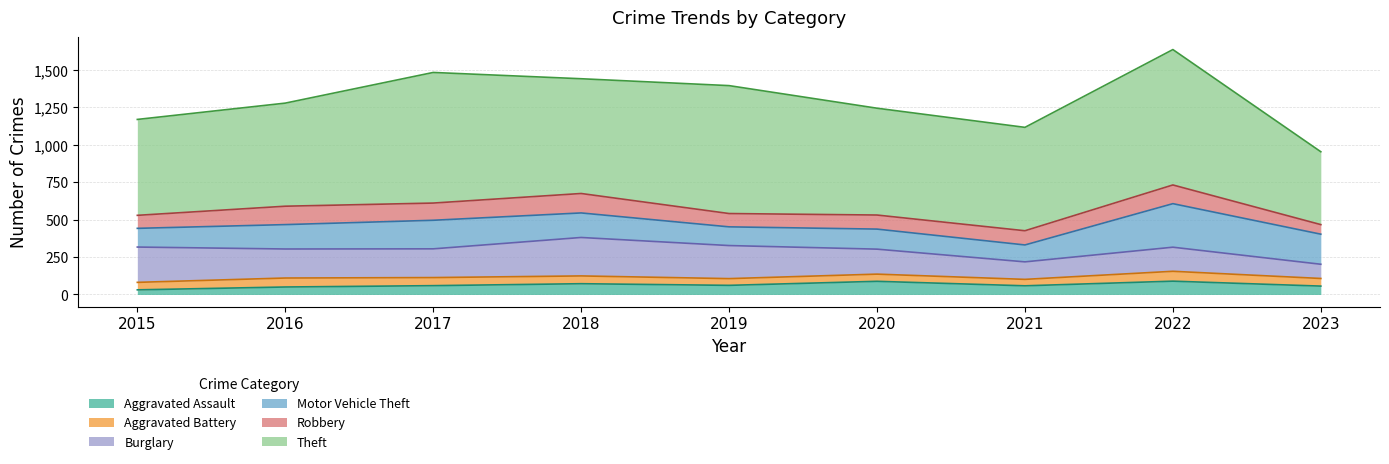

Read the Aggravated Battery value at 2018, to the nearest 10.

50